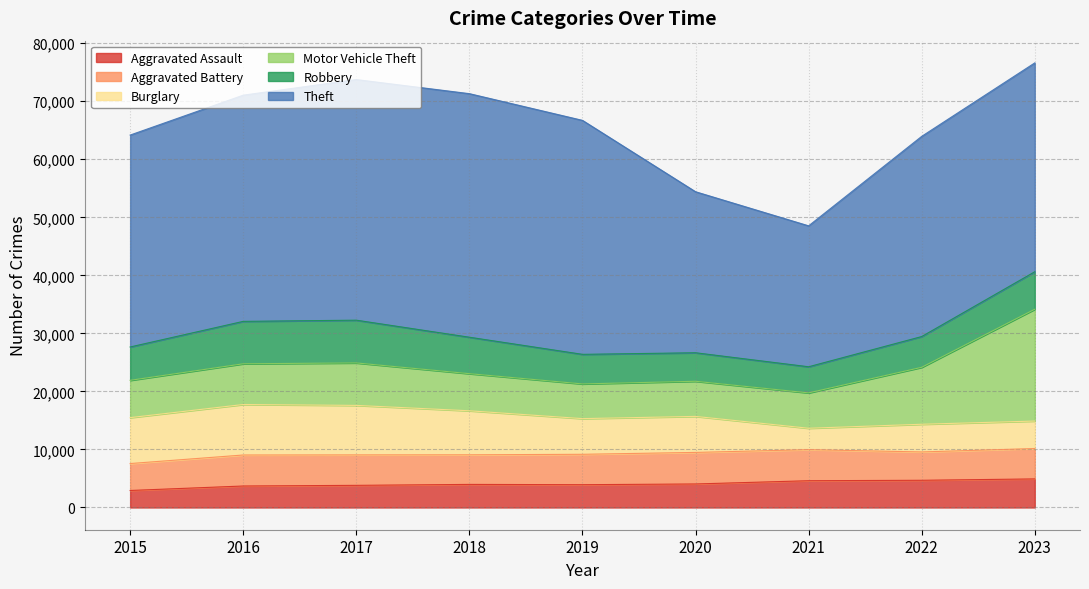

Reading left to right, list all the values displayed in this chart.

Aggravated Assault: 2015=2931	2016=3703	2017=3817	2018=3978	2019=3928	2020=4054	2021=4613	2022=4689	2023=4924
Aggravated Battery: 2015=4640	2016=5342	2017=5247	2018=5101	2019=5238	2020=5436	2021=5351	2022=4882	2023=5236
Burglary: 2015=7910	2016=8700	2017=8526	2018=7584	2019=6147	2020=6205	2021=3689	2022=4771	2023=4733
Motor Vehicle Theft: 2015=6428	2016=7016	2017=7319	2018=6395	2019=5978	2020=6053	2021=6093	2022=9812	2023=19267
Robbery: 2015=5748	2016=7309	2017=7367	2018=6281	2019=5098	2020=4914	2021=4502	2022=5302	2023=6459
Theft: 2015=36513	2016=38976	2017=41460	2018=41967	2019=40316	2020=27744	2021=24283	2022=34493	2023=35987